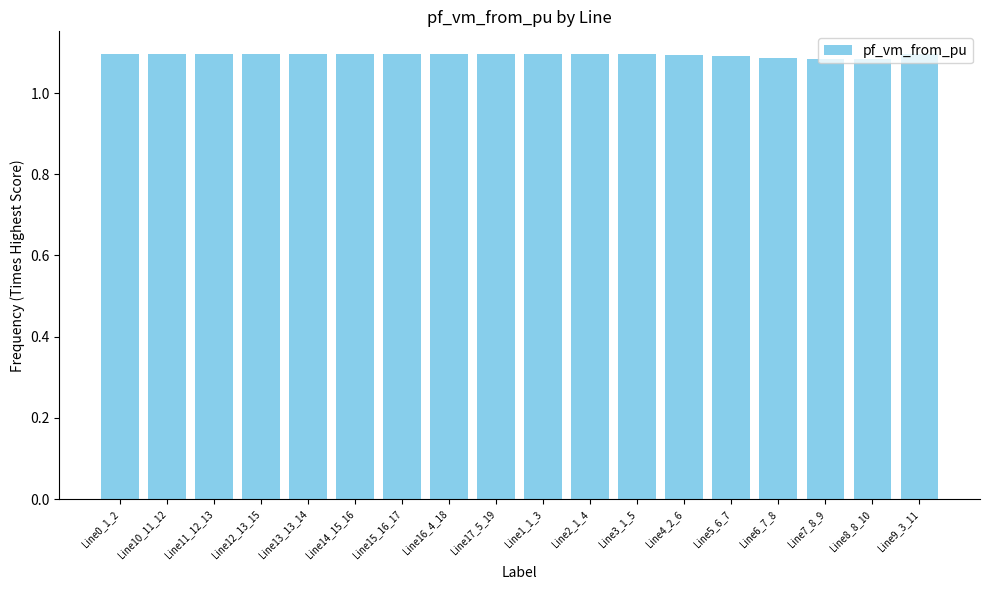

What position from the right is Line4_2_6?

6